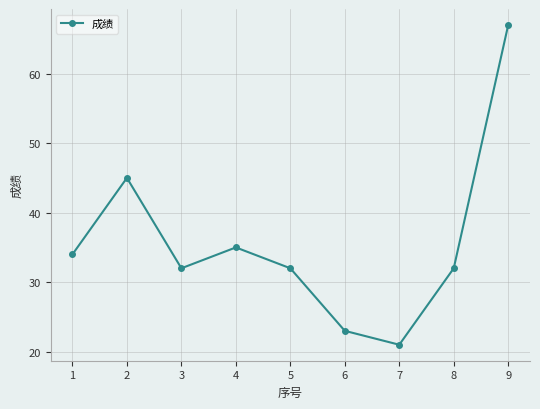

The value at 3 is 32. True or false?

True